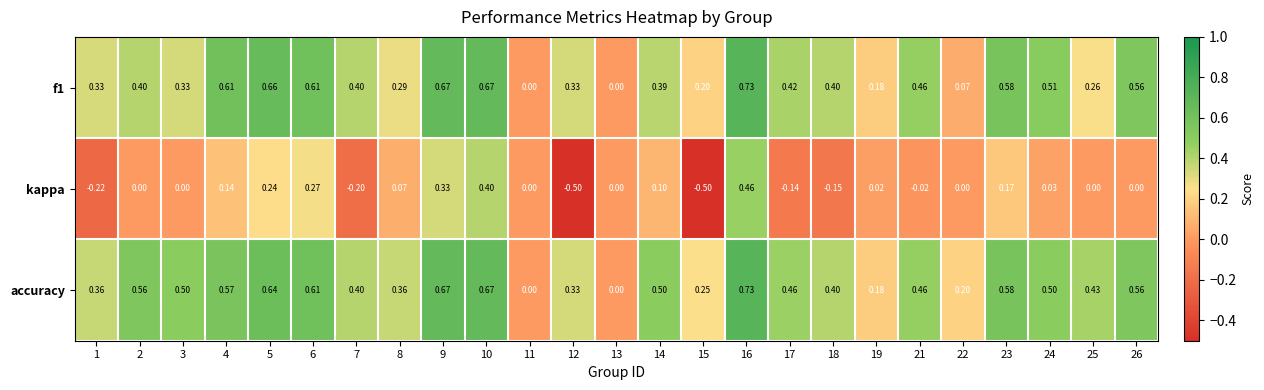

Count the number of data series in this chart.

3